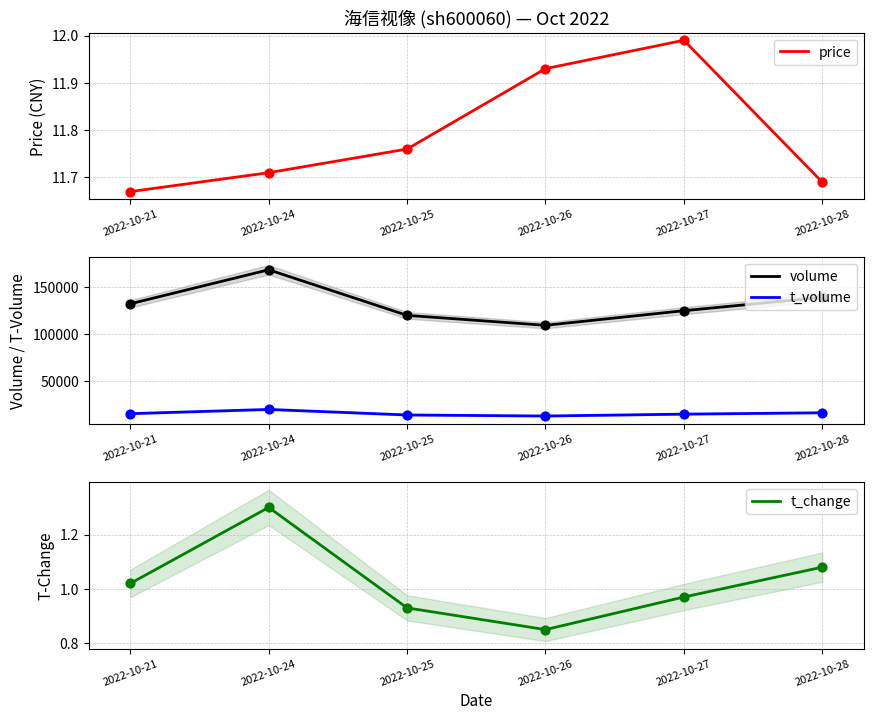

At which category is the sum across all series the highest?

2022-10-24